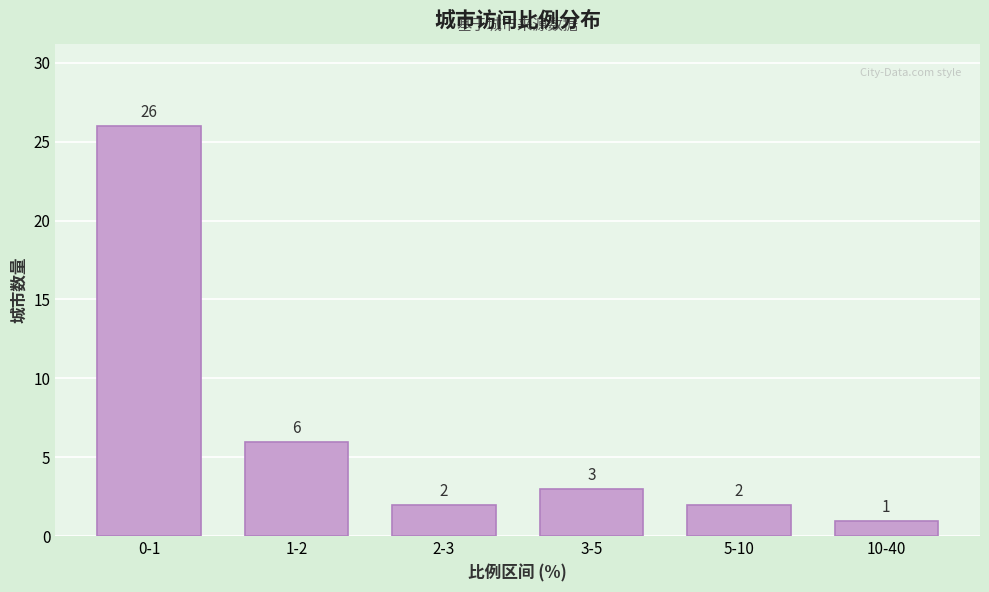

Reading left to right, list all the values displayed in this chart.

26	6	2	3	2	1